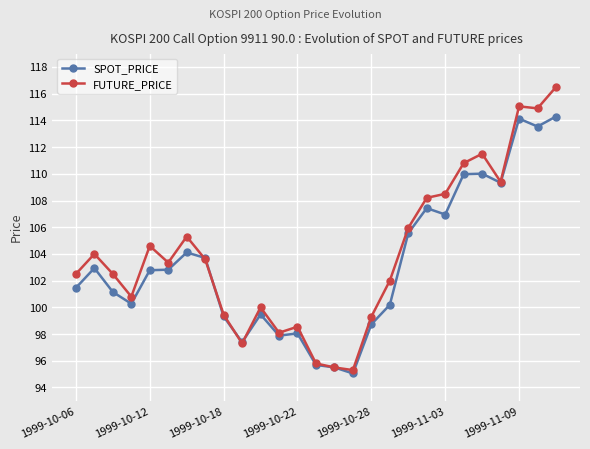

What is the difference between the maximum and second lowest values in the FUTURE_PRICE series?

21.0